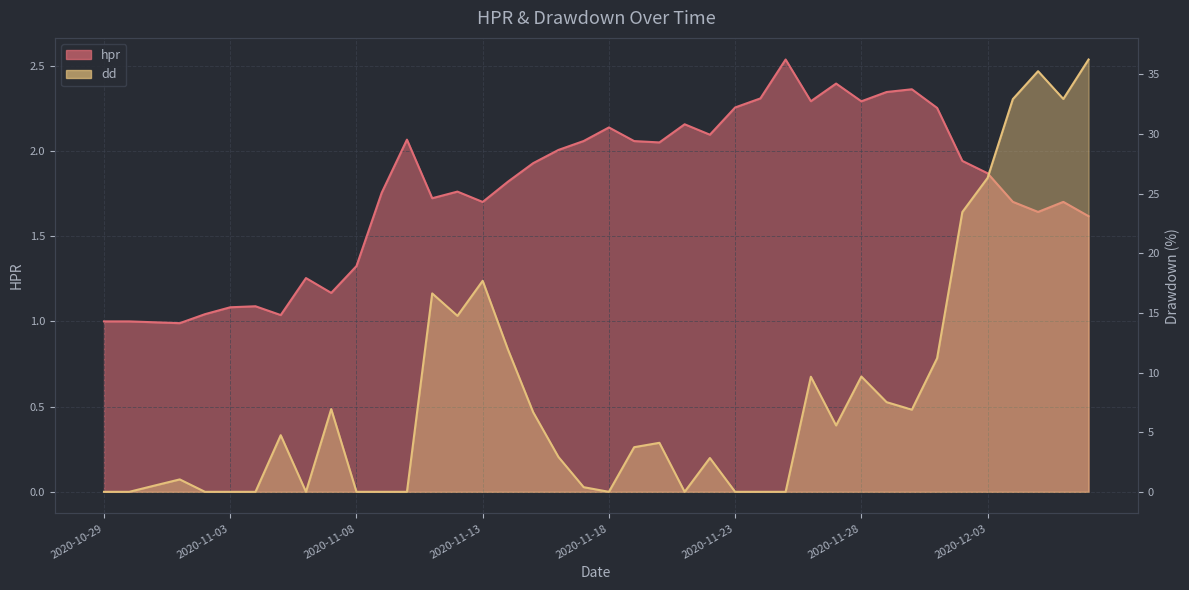

What is the maximum value for hpr?

2.5